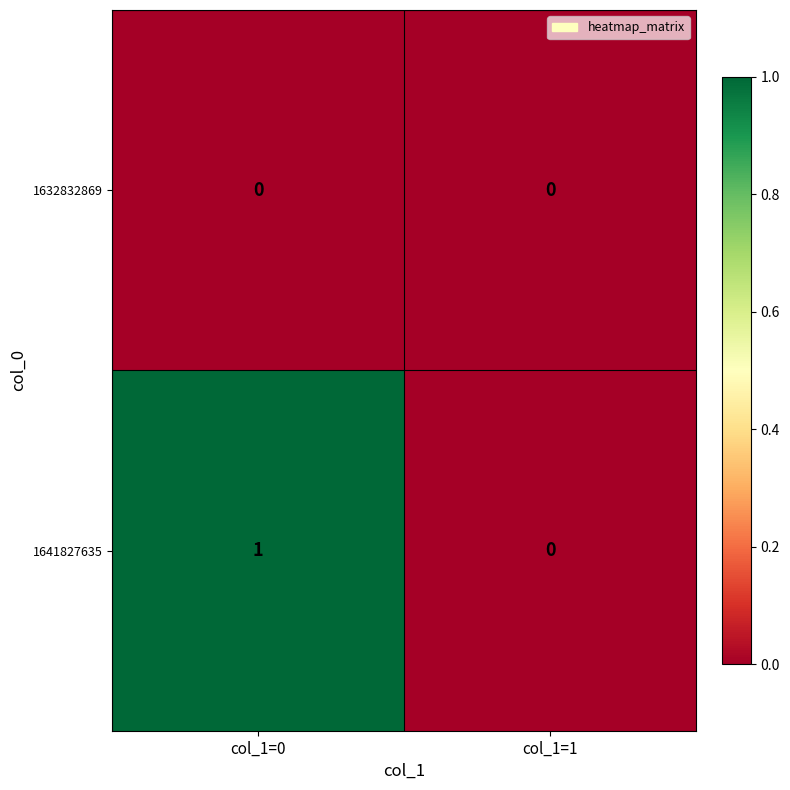

Reading left to right, what are all the values shown in this chart?

1632832869: col_1=0=0	col_1=1=0
1641827635: col_1=0=1	col_1=1=0